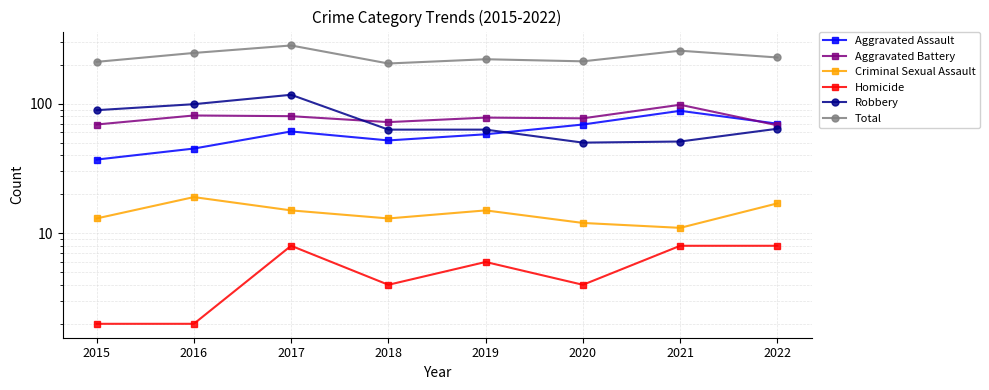

What are all the series names shown in the legend?

Aggravated Assault, Aggravated Battery, Criminal Sexual Assault, Homicide, Robbery, Total